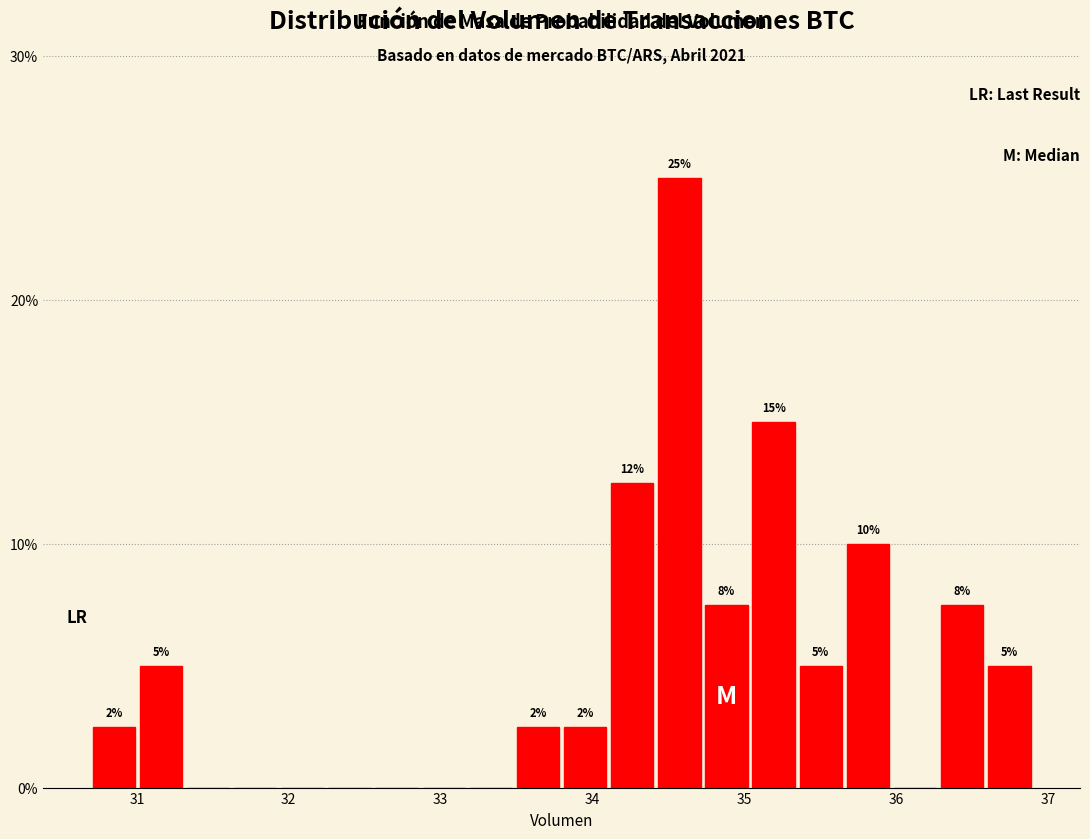

Read against the x-axis, roughly where is the centre of the tallest bar?

34.6